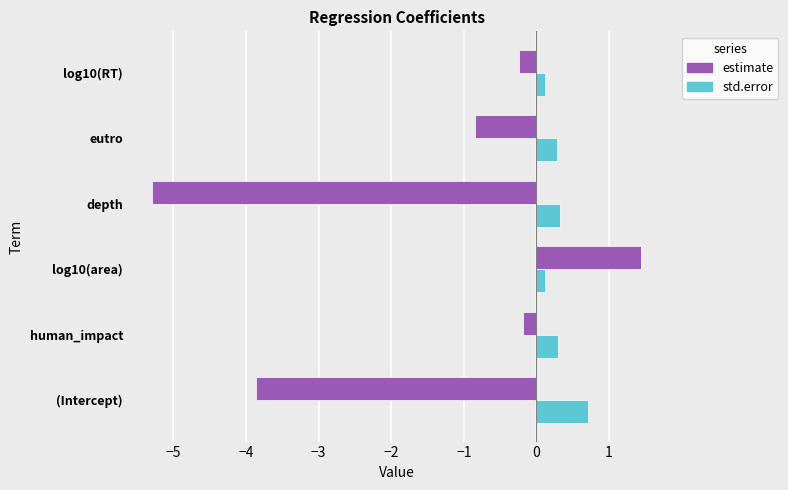

What are all the series names shown in the legend?

estimate, std.error